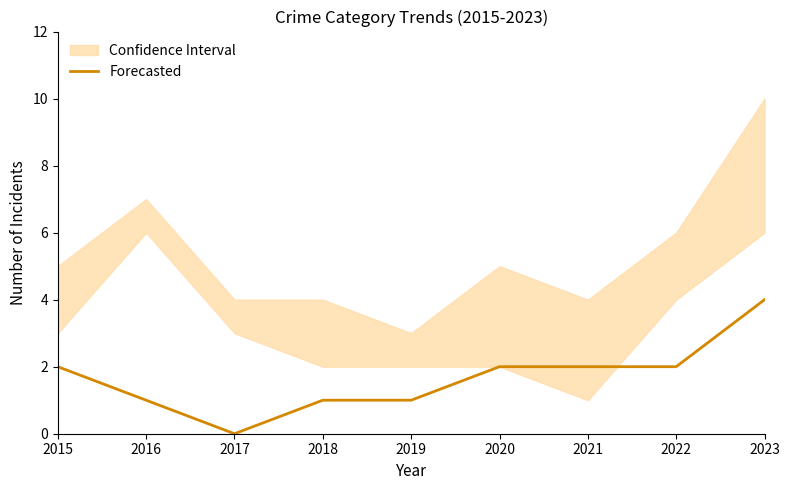

Rank the categories by value from highest to lowest.

2023, 2015, 2020, 2021, 2022, 2016, 2018, 2019, 2017